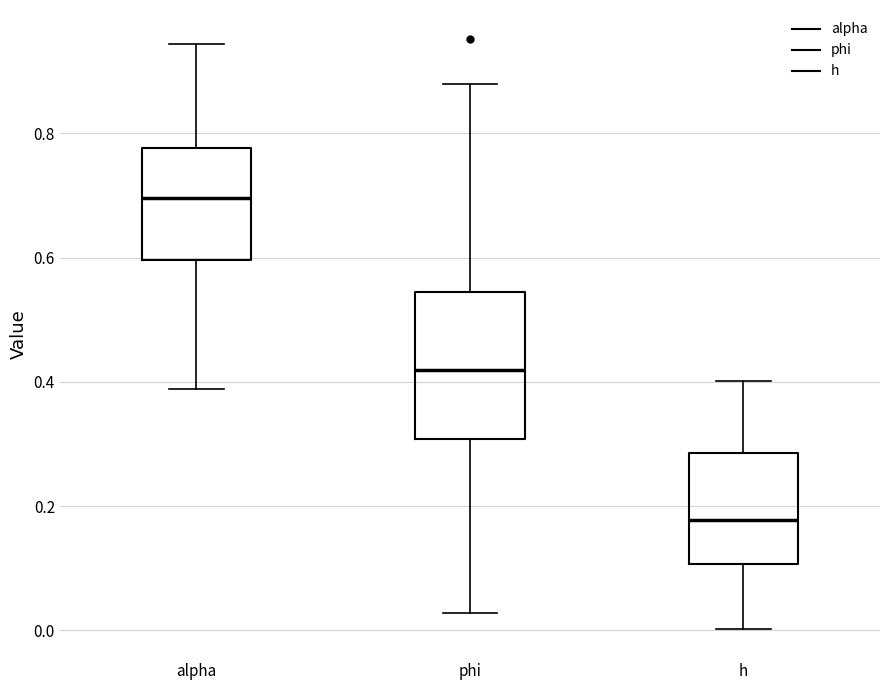

Comparing the boxes themselves (not the whiskers), which one is the tallest?

phi